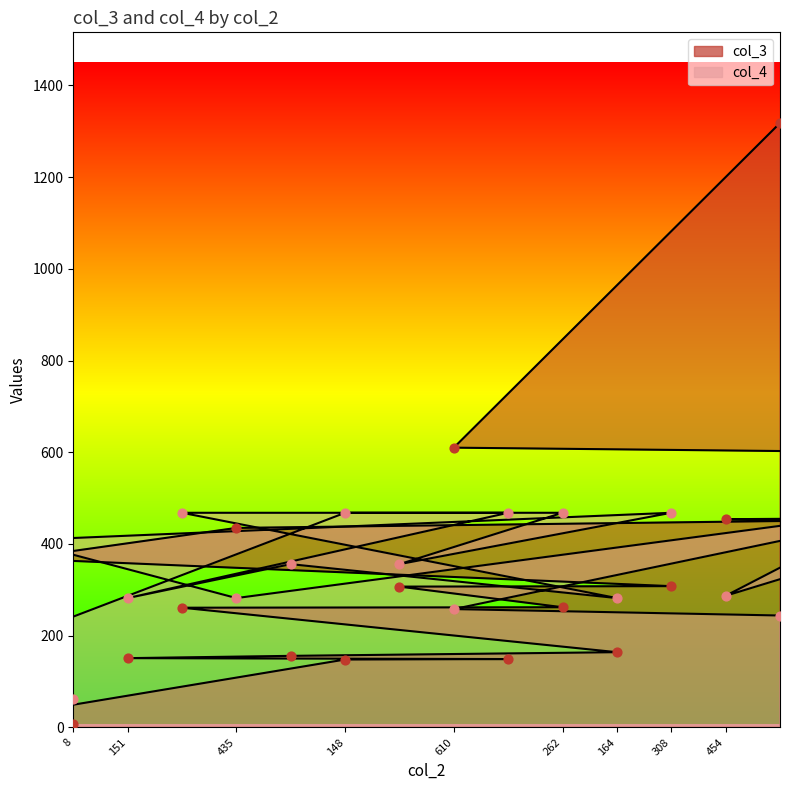

Is the value of col_3 at 435 greater than the value of col_4 at 149?

No